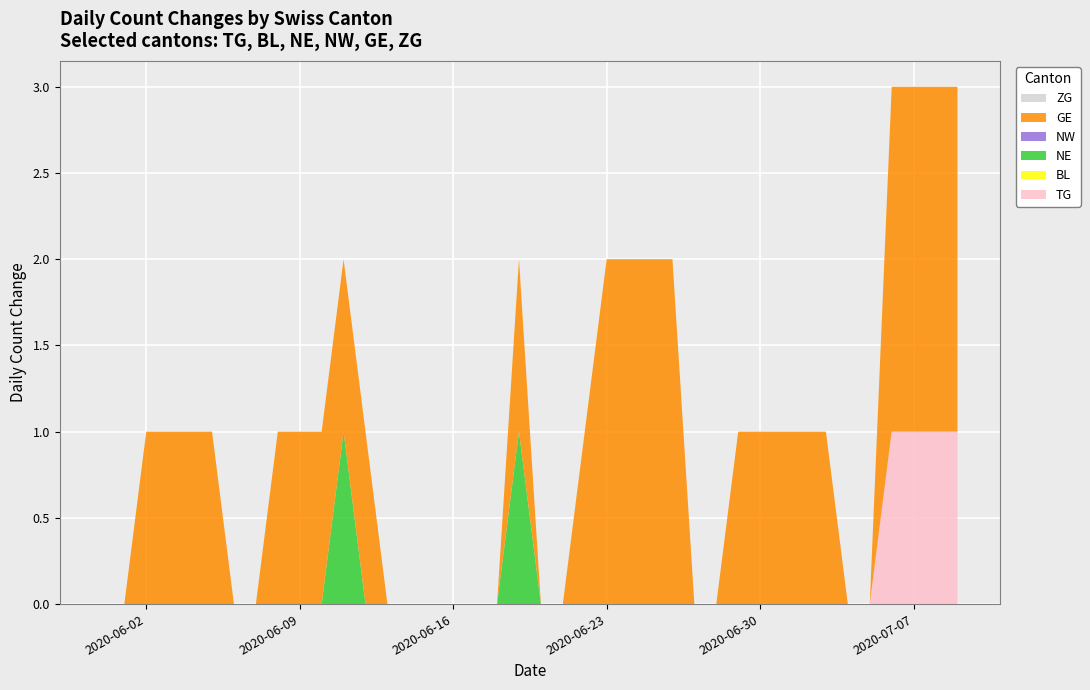

Reading left to right, transcribe all the data shown in this chart.

TG: 2020-05-31=0	2020-06-01=0	2020-06-02=0	2020-06-03=0	2020-06-04=0	2020-06-05=0	2020-06-06=0	2020-06-07=0	2020-06-08=0	2020-06-09=0	2020-06-10=0	2020-06-11=0	2020-06-12=0	2020-06-13=0	2020-06-14=0	2020-06-15=0	2020-06-16=0	2020-06-17=0	2020-06-18=0	2020-06-19=0	2020-06-20=0	2020-06-21=0	2020-06-22=0	2020-06-23=0	2020-06-24=0	2020-06-25=0	2020-06-26=0	2020-06-27=0	2020-06-28=0	2020-06-29=0	2020-06-30=0	2020-07-01=0	2020-07-02=0	2020-07-03=0	2020-07-04=0	2020-07-05=0	2020-07-06=1	2020-07-07=1	2020-07-08=1	2020-07-09=1
BL: 2020-05-31=0	2020-06-01=0	2020-06-02=0	2020-06-03=0	2020-06-04=0	2020-06-05=0	2020-06-06=0	2020-06-07=0	2020-06-08=0	2020-06-09=0	2020-06-10=0	2020-06-11=0	2020-06-12=0	2020-06-13=0	2020-06-14=0	2020-06-15=0	2020-06-16=0	2020-06-17=0	2020-06-18=0	2020-06-19=0	2020-06-20=0	2020-06-21=0	2020-06-22=0	2020-06-23=0	2020-06-24=0	2020-06-25=0	2020-06-26=0	2020-06-27=0	2020-06-28=0	2020-06-29=0	2020-06-30=0	2020-07-01=0	2020-07-02=0	2020-07-03=0	2020-07-04=0	2020-07-05=0	2020-07-06=0	2020-07-07=0	2020-07-08=0	2020-07-09=0
NE: 2020-05-31=0	2020-06-01=0	2020-06-02=0	2020-06-03=0	2020-06-04=0	2020-06-05=0	2020-06-06=0	2020-06-07=0	2020-06-08=0	2020-06-09=0	2020-06-10=0	2020-06-11=1	2020-06-12=0	2020-06-13=0	2020-06-14=0	2020-06-15=0	2020-06-16=0	2020-06-17=0	2020-06-18=0	2020-06-19=1	2020-06-20=0	2020-06-21=0	2020-06-22=0	2020-06-23=0	2020-06-24=0	2020-06-25=0	2020-06-26=0	2020-06-27=0	2020-06-28=0	2020-06-29=0	2020-06-30=0	2020-07-01=0	2020-07-02=0	2020-07-03=0	2020-07-04=0	2020-07-05=0	2020-07-06=0	2020-07-07=0	2020-07-08=0	2020-07-09=0
NW: 2020-05-31=0	2020-06-01=0	2020-06-02=0	2020-06-03=0	2020-06-04=0	2020-06-05=0	2020-06-06=0	2020-06-07=0	2020-06-08=0	2020-06-09=0	2020-06-10=0	2020-06-11=0	2020-06-12=0	2020-06-13=0	2020-06-14=0	2020-06-15=0	2020-06-16=0	2020-06-17=0	2020-06-18=0	2020-06-19=0	2020-06-20=0	2020-06-21=0	2020-06-22=0	2020-06-23=0	2020-06-24=0	2020-06-25=0	2020-06-26=0	2020-06-27=0	2020-06-28=0	2020-06-29=0	2020-06-30=0	2020-07-01=0	2020-07-02=0	2020-07-03=0	2020-07-04=0	2020-07-05=0	2020-07-06=0	2020-07-07=0	2020-07-08=0	2020-07-09=0
GE: 2020-05-31=0	2020-06-01=0	2020-06-02=1	2020-06-03=1	2020-06-04=1	2020-06-05=1	2020-06-06=0	2020-06-07=0	2020-06-08=1	2020-06-09=1	2020-06-10=1	2020-06-11=1	2020-06-12=1	2020-06-13=0	2020-06-14=0	2020-06-15=0	2020-06-16=0	2020-06-17=0	2020-06-18=0	2020-06-19=1	2020-06-20=0	2020-06-21=0	2020-06-22=1	2020-06-23=2	2020-06-24=2	2020-06-25=2	2020-06-26=2	2020-06-27=0	2020-06-28=0	2020-06-29=1	2020-06-30=1	2020-07-01=1	2020-07-02=1	2020-07-03=1	2020-07-04=0	2020-07-05=0	2020-07-06=2	2020-07-07=2	2020-07-08=2	2020-07-09=2
ZG: 2020-05-31=0	2020-06-01=0	2020-06-02=0	2020-06-03=0	2020-06-04=0	2020-06-05=0	2020-06-06=0	2020-06-07=0	2020-06-08=0	2020-06-09=0	2020-06-10=0	2020-06-11=0	2020-06-12=0	2020-06-13=0	2020-06-14=0	2020-06-15=0	2020-06-16=0	2020-06-17=0	2020-06-18=0	2020-06-19=0	2020-06-20=0	2020-06-21=0	2020-06-22=0	2020-06-23=0	2020-06-24=0	2020-06-25=0	2020-06-26=0	2020-06-27=0	2020-06-28=0	2020-06-29=0	2020-06-30=0	2020-07-01=0	2020-07-02=0	2020-07-03=0	2020-07-04=0	2020-07-05=0	2020-07-06=0	2020-07-07=0	2020-07-08=0	2020-07-09=0